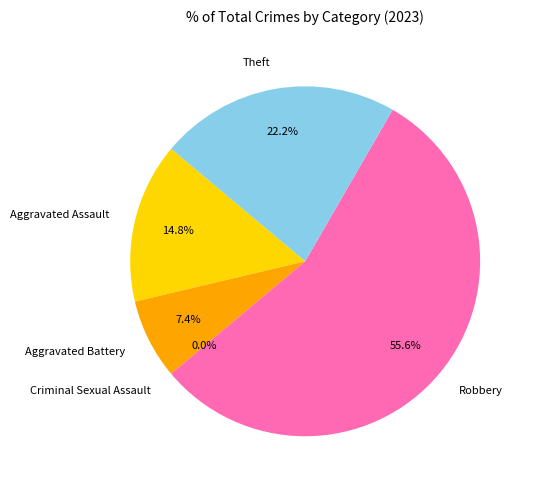

To the nearest percent, what percentage of the pie is Theft?

22%